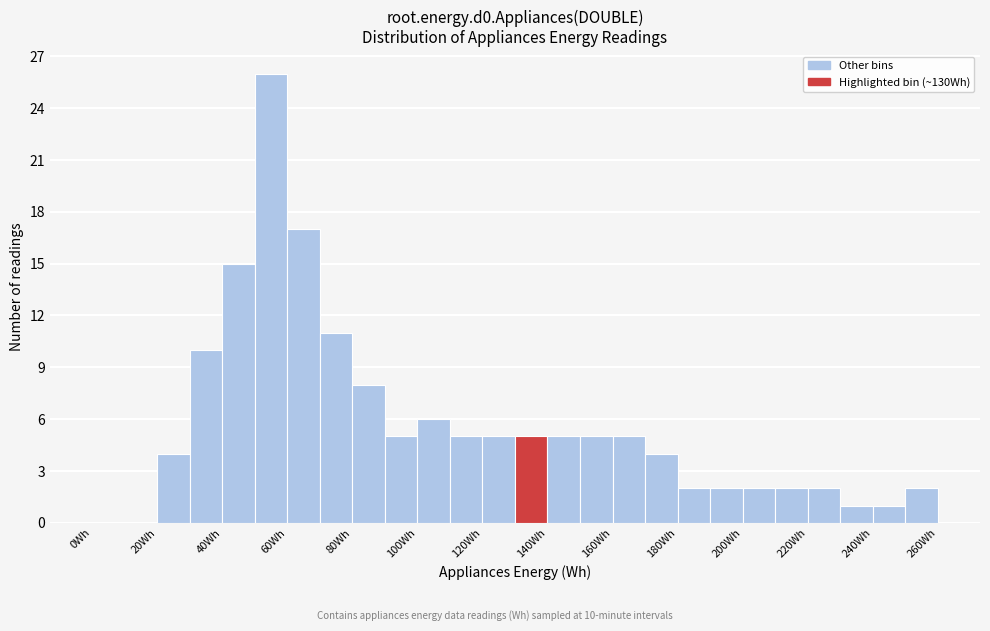

Which range on the x-axis has the tallest bar?

50 to 60